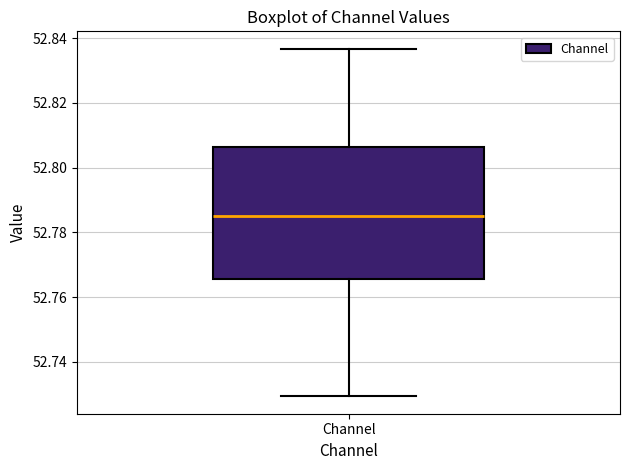

Where does the upper whisker of the box for Channel end on the y-axis? The values are not printed on the chart, so give them approximately, as read against the axis.

52.836